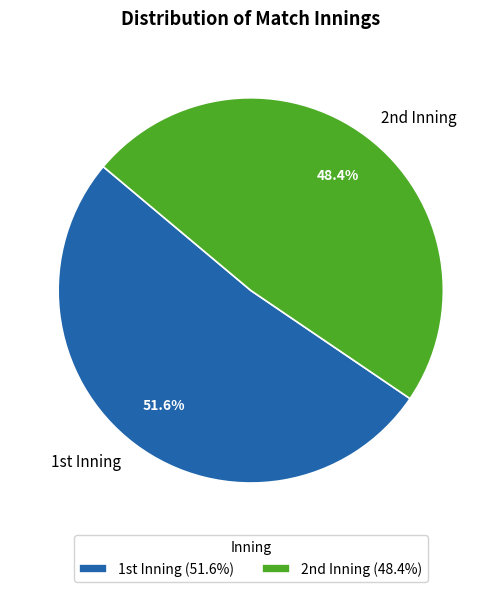

Rank the categories by value from highest to lowest.

1st Inning, 2nd Inning